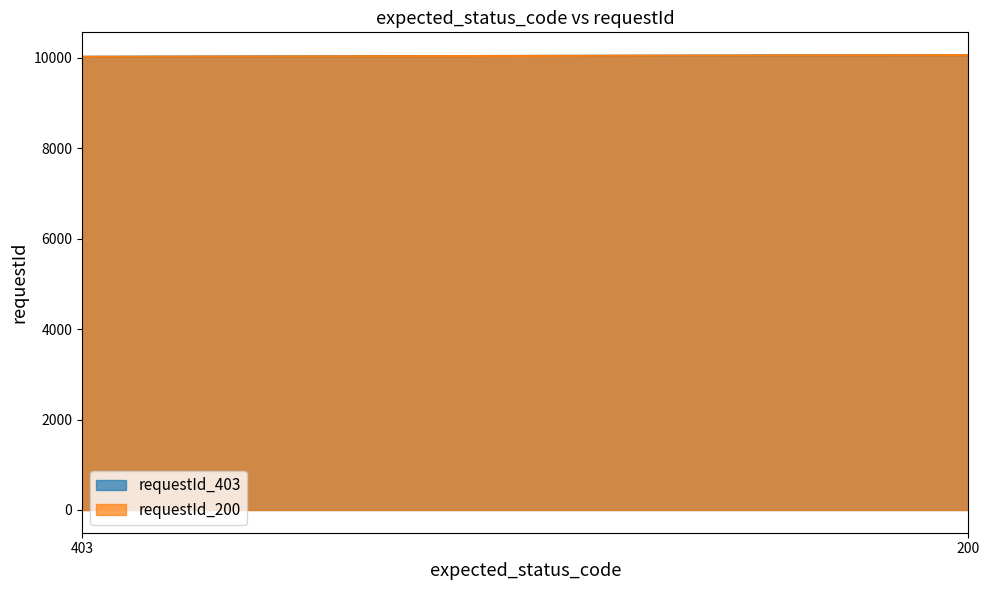

Does the chart have visible grid lines?

No